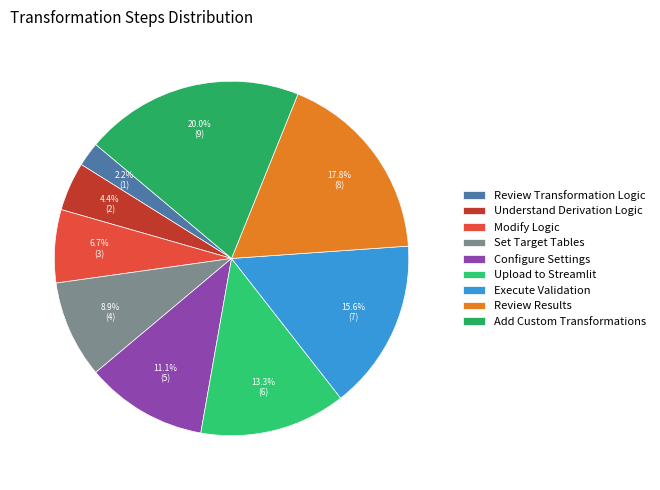

To the nearest percent, what is the combined percentage of Set Target Tables and Configure Settings?

20%